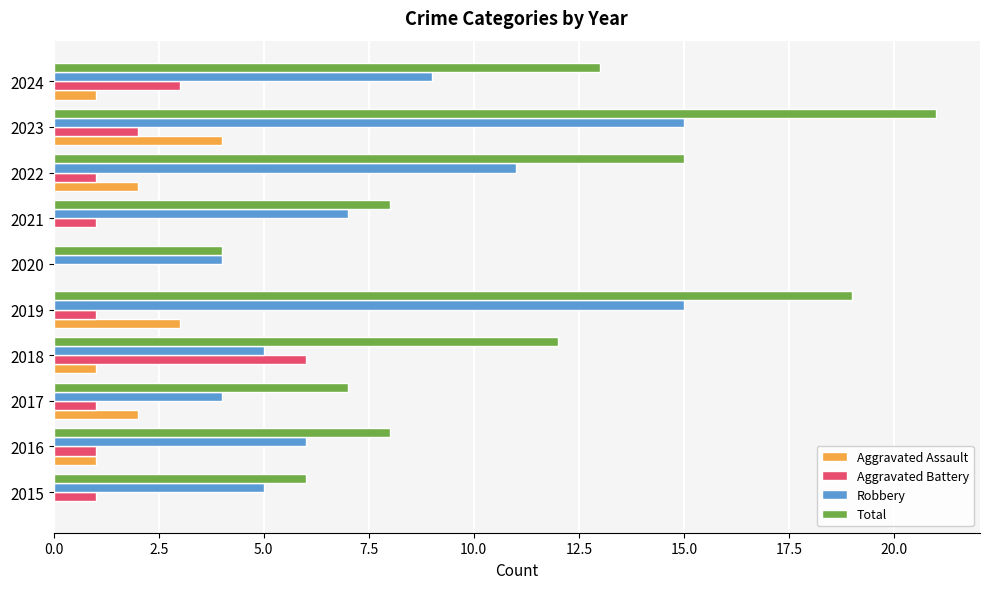

The Aggravated Assault series shows -1 at 2015. True or false?

False